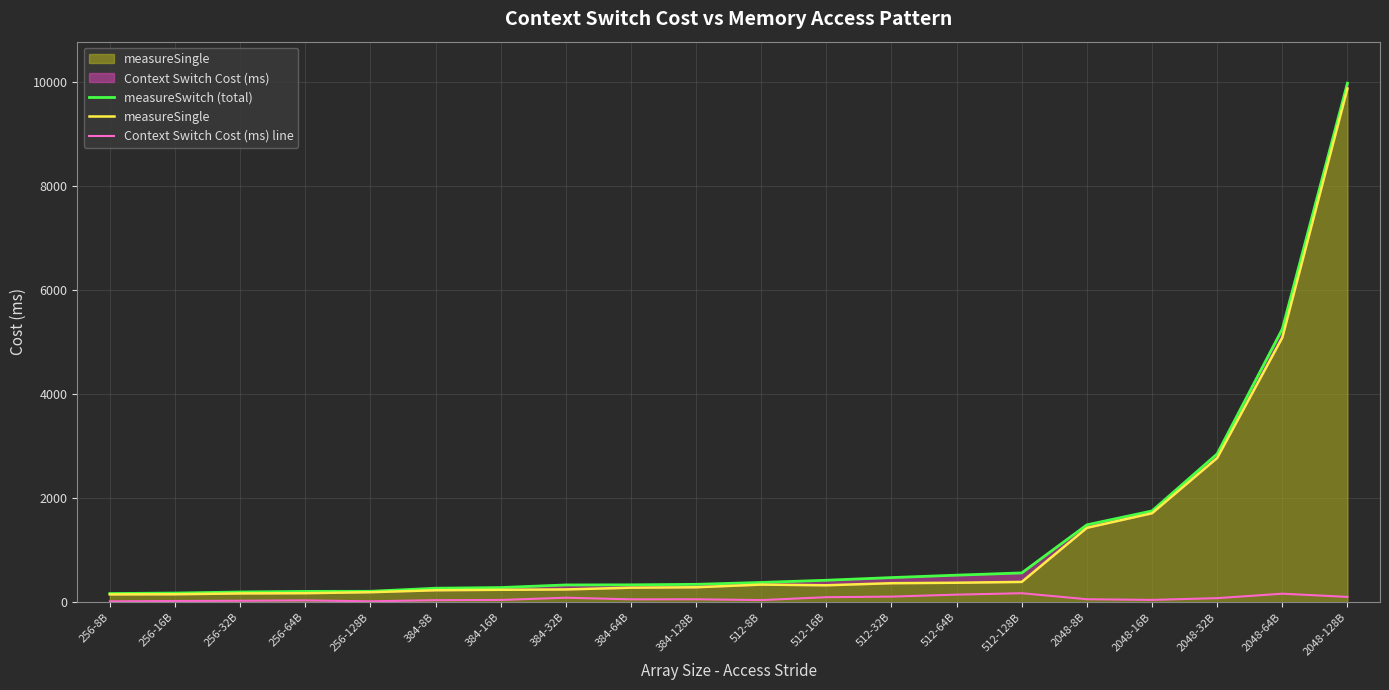

What is the maximum value shown in the chart?

9976.4